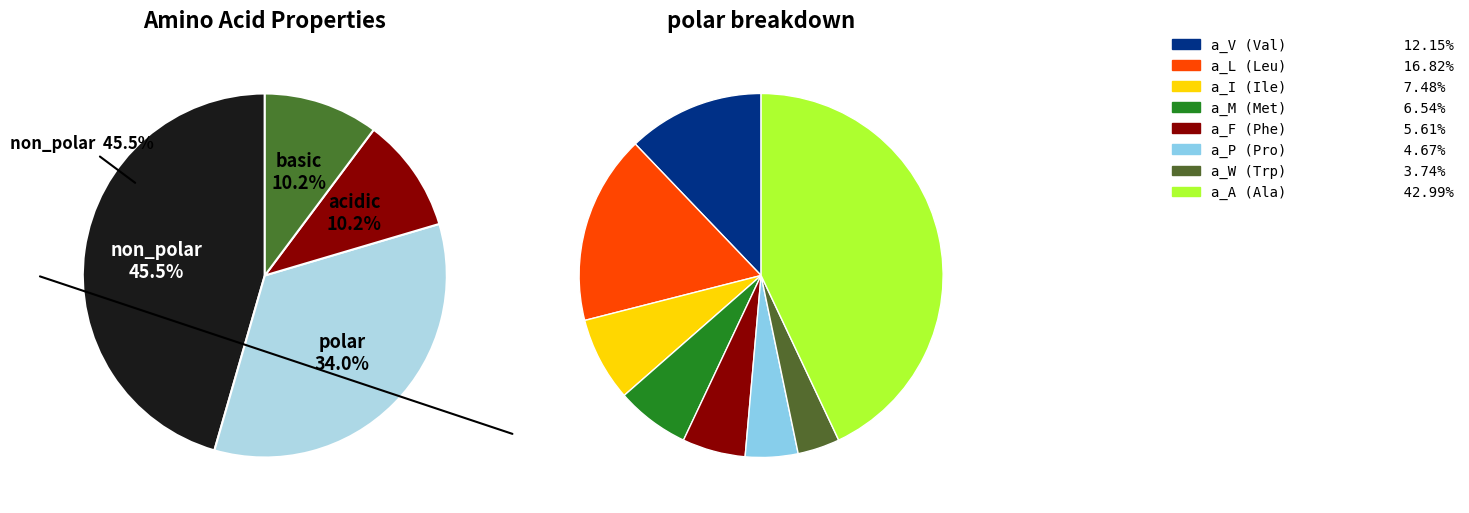

What percentage do acidic and polar together represent?

44.3%